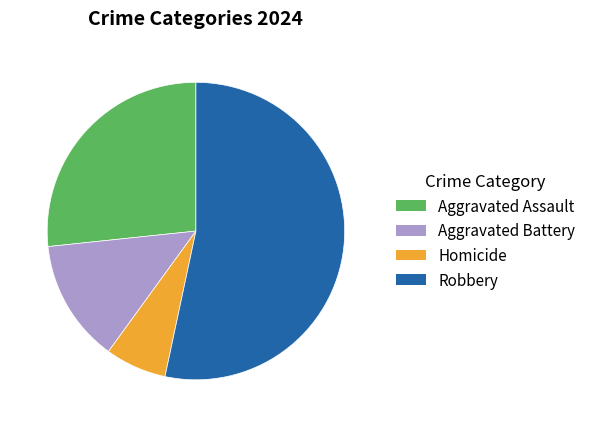

How many slices are in this pie chart?

4